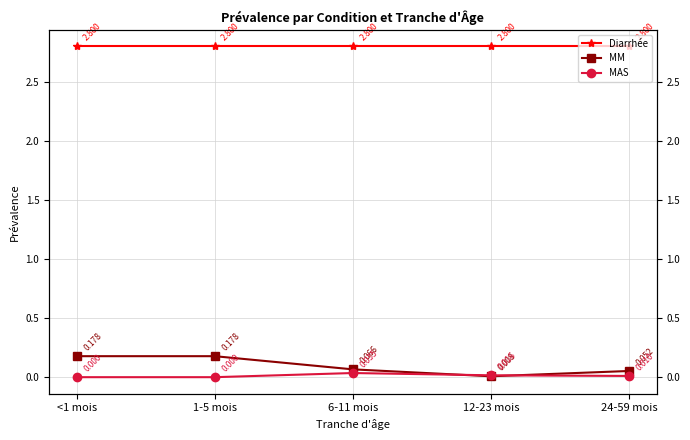

What is the sum of the Diarrhée values at 12-23 mois and 6-11 mois?

5.6